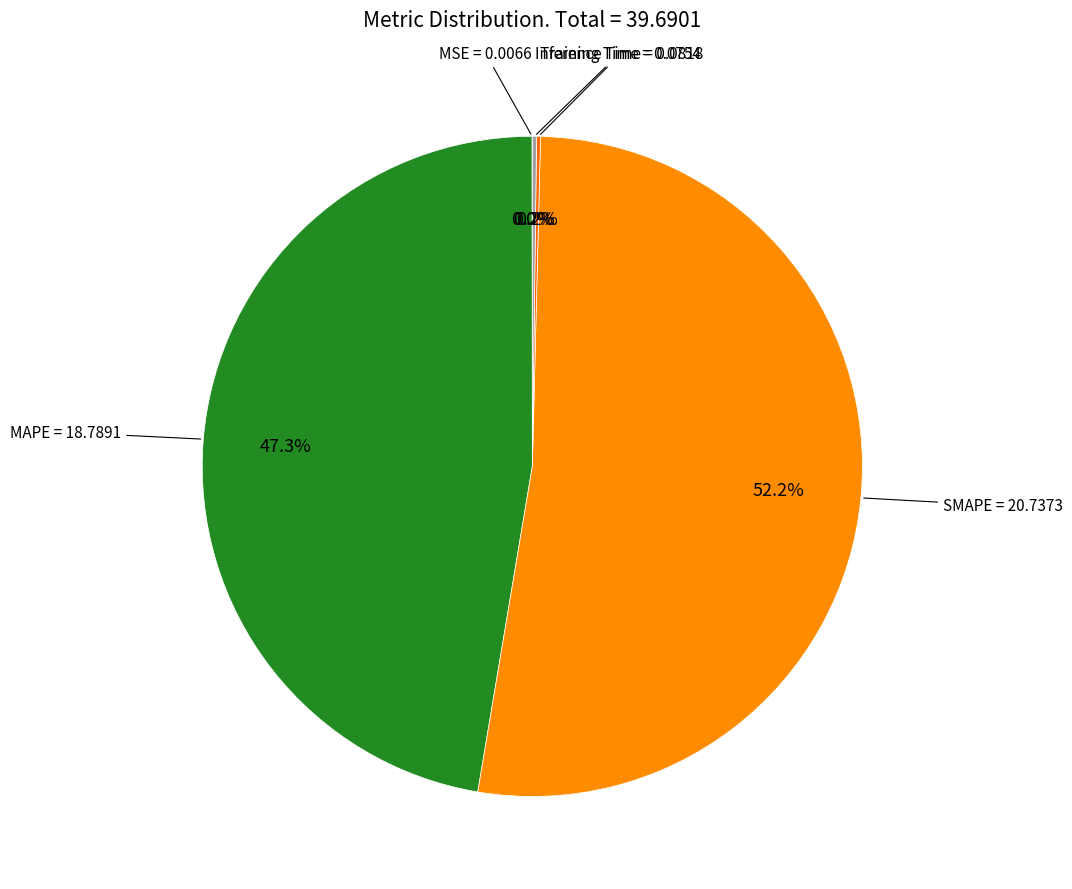

Which category has the biggest portion of the pie?

SMAPE